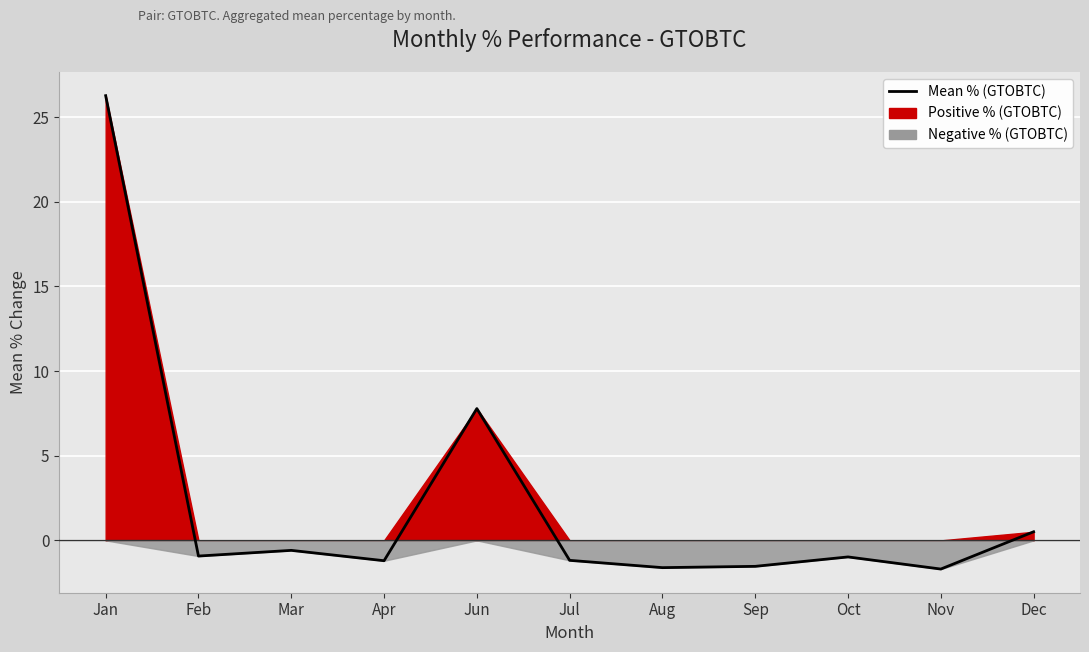

What is the label of the 6th point from the left?

Jul